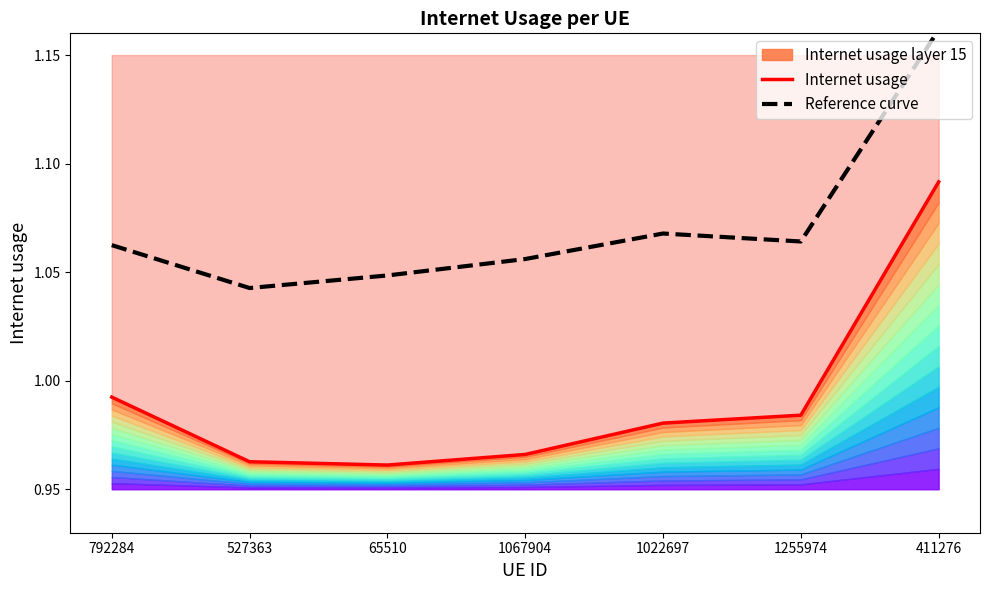

Where is the first local maximum for Reference curve?

1022697